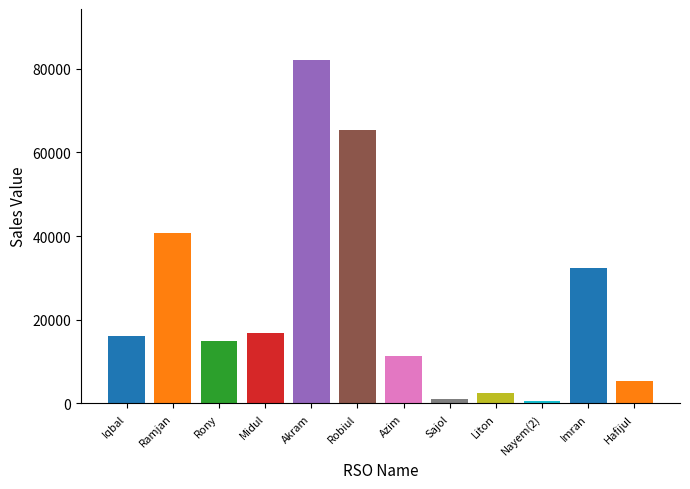

Where is the data nearest to the value 41257?

Ramjan